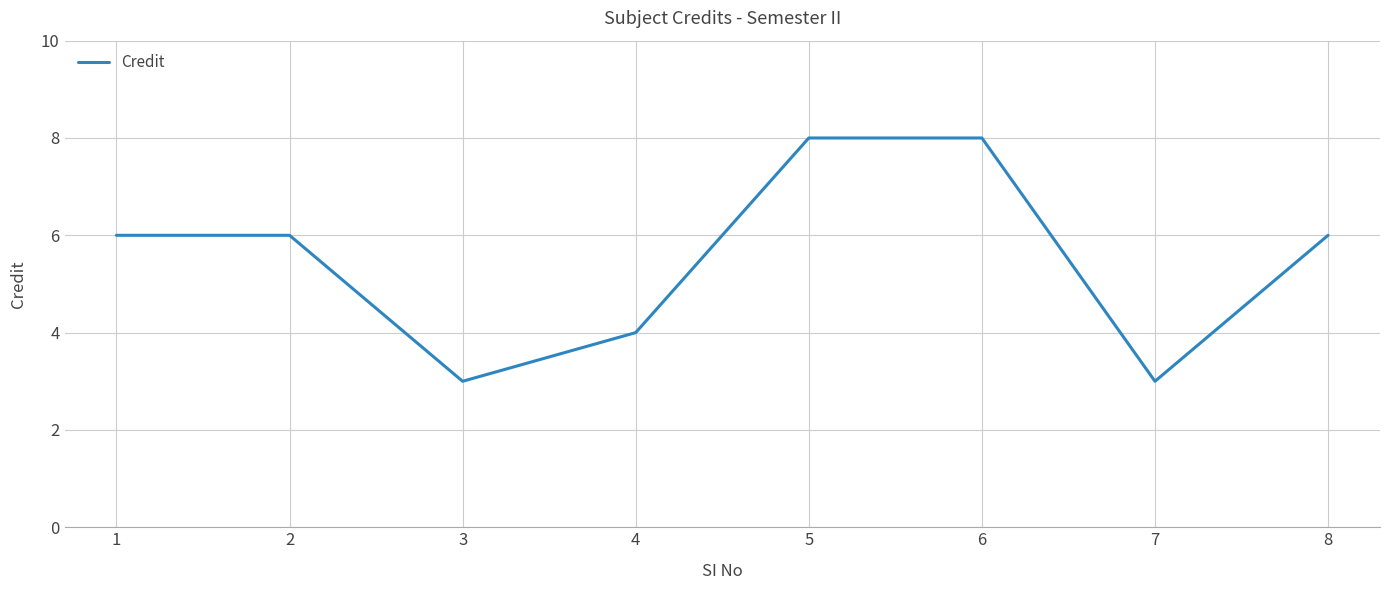

Is it true that the value at 7 is 3?

True